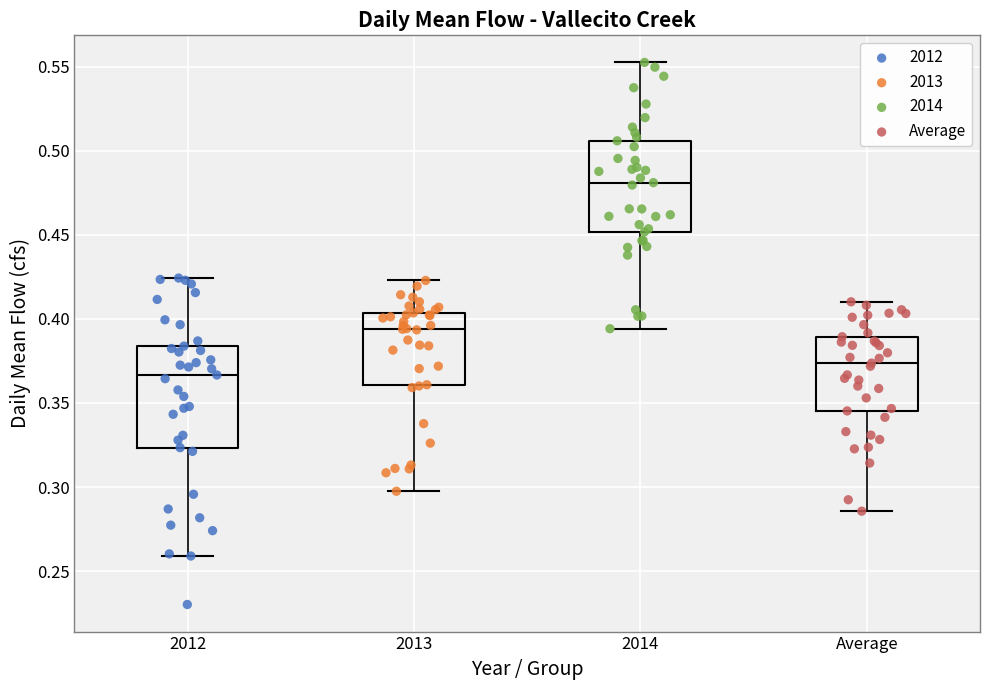

Where does the upper whisker of the box for Average end on the y-axis? The values are not printed on the chart, so give them approximately, as read against the axis.

0.410